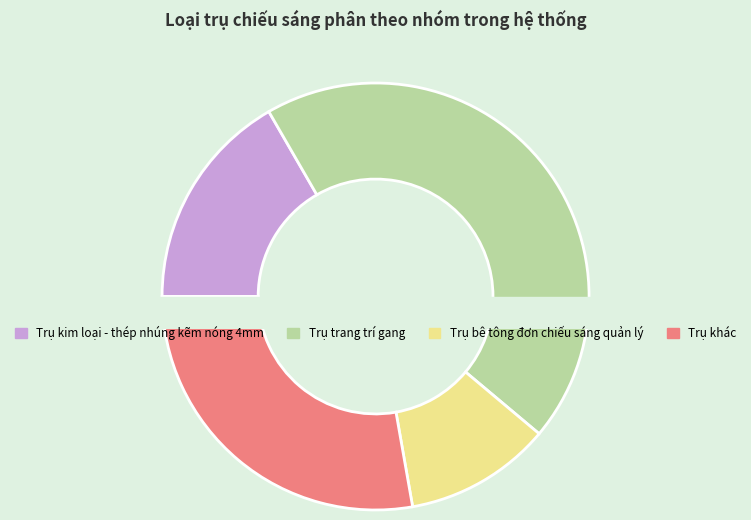

What is the largest slice in the pie chart?

Trụ trang trí gang